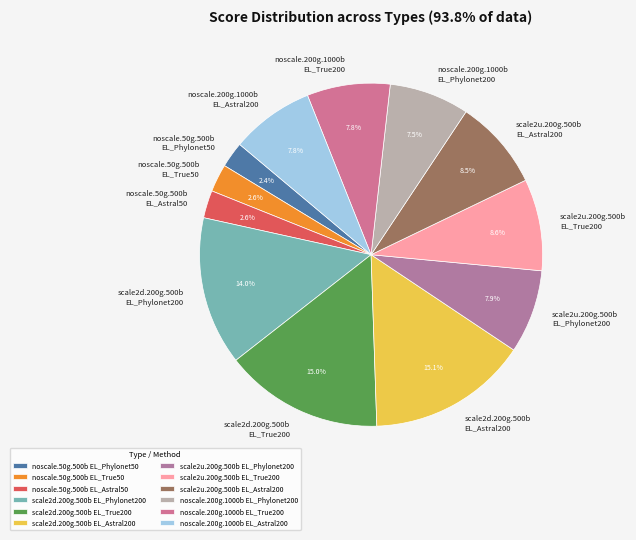

Does noscale.200g.1000b EL_True200 represent more than half of the total?

No